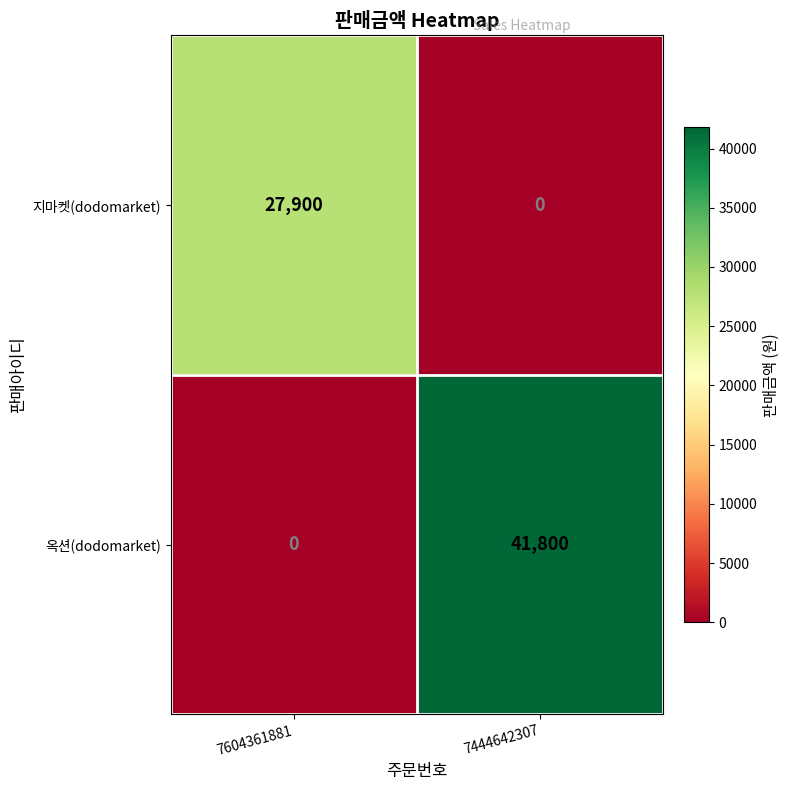

Which series has the largest range (max minus min)?

옥션(dodomarket)